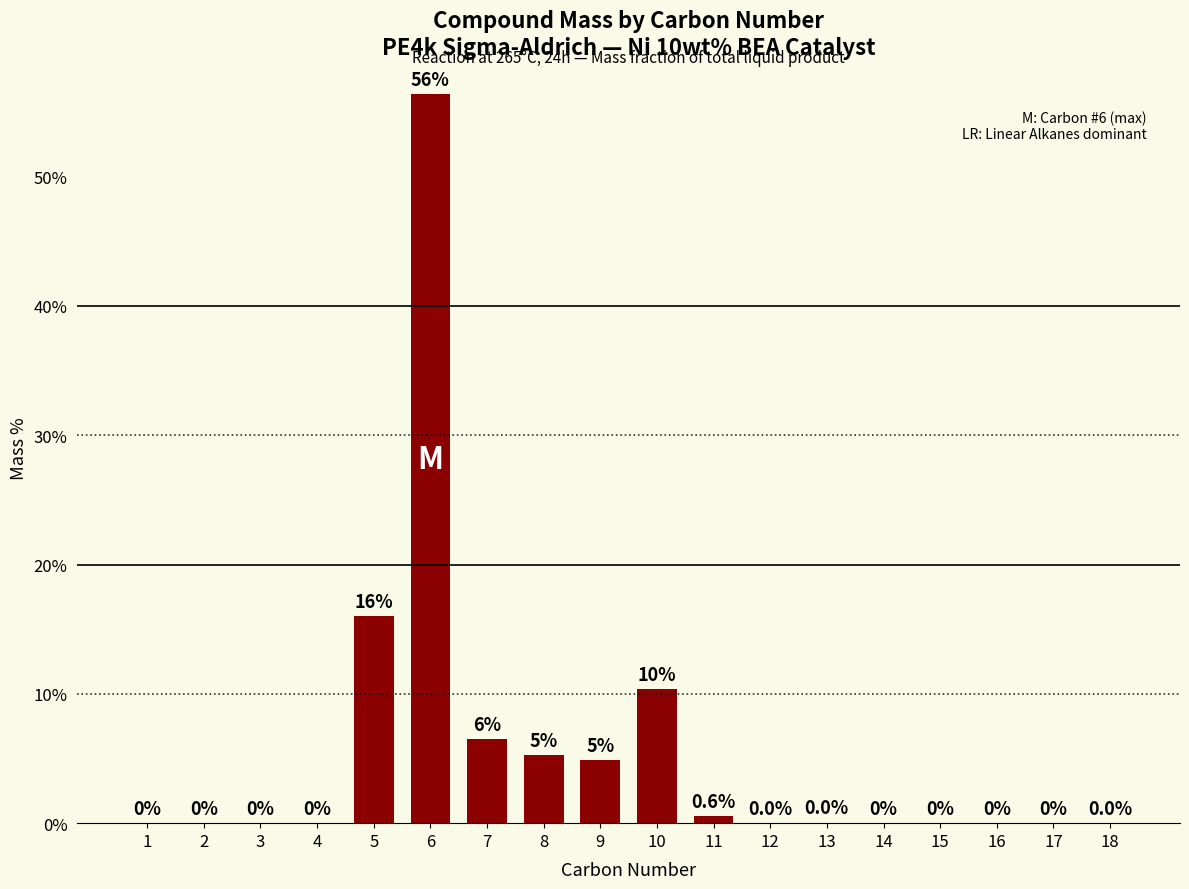

Where is the data nearest to the value 28?

5